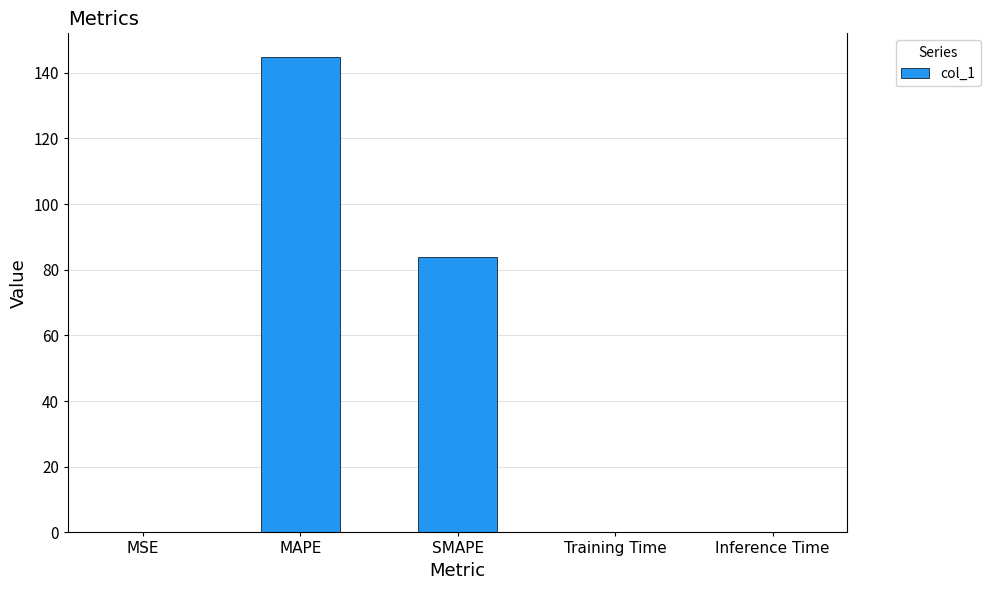

The chart shows a value of 39.3 at MAPE. True or false?

False